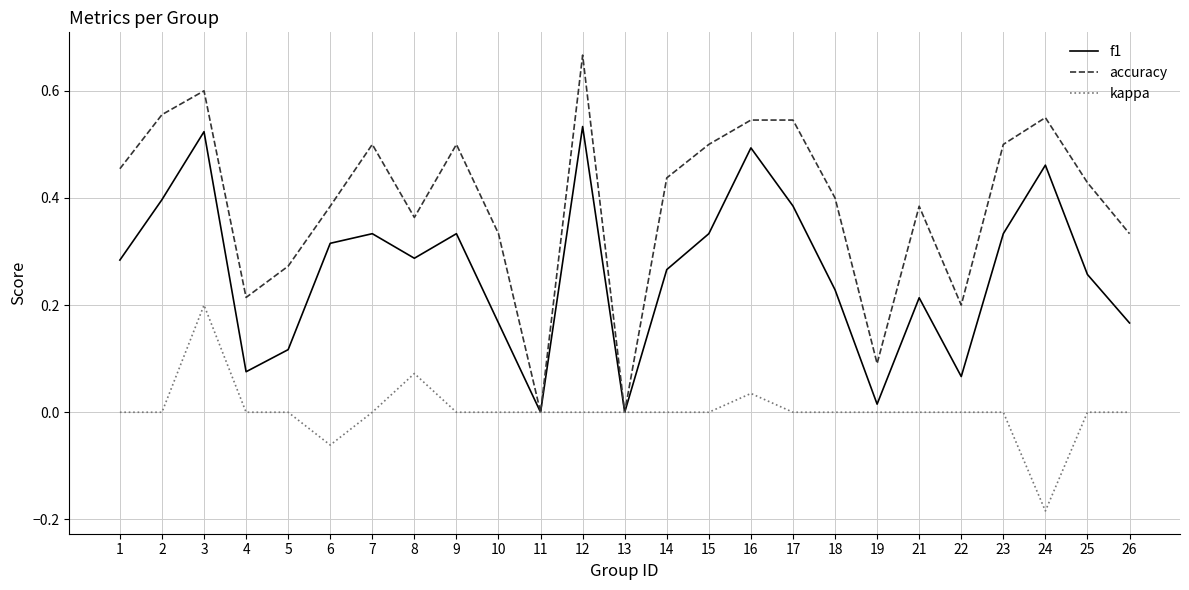

Is it true that accuracy equals 0.3 at 7?

False